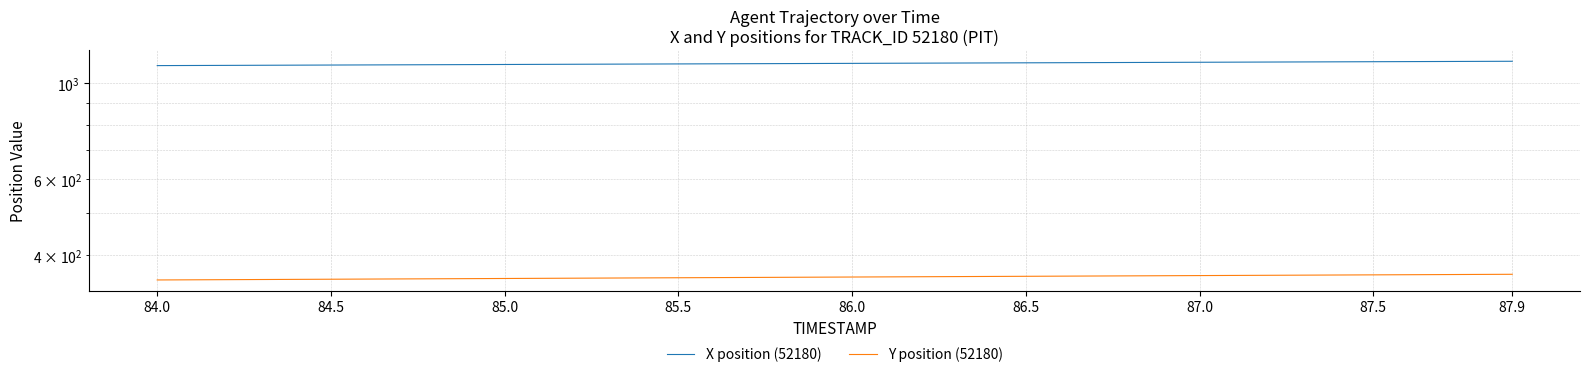

Reading right to left, extract all data points from this chart.

X position (52180): 1122.5	1121.8	1121.2	1120.5	1119.9	1119.2	1118.5	1117.9	1117.2	1116.6	1115.9	1115.3	1114.6	1114.0	1113.3	1112.7	1112.0	1111.3	1110.7	1110.0	1109.4	1108.7	1108.1	1107.4	1106.8	1106.1	1105.5	1104.8	1104.1	1103.5	1102.8	1102.2	1101.5	1100.9	1100.2	1099.5	1098.9	1098.2	1097.6	1096.9
Y position (52180): 361.7	361.5	361.2	360.9	360.6	360.4	360.1	359.8	359.5	359.3	359.0	358.7	358.4	358.2	357.9	357.6	357.3	357.1	356.8	356.5	356.2	356.0	355.7	355.4	355.1	354.9	354.6	354.3	354.0	353.8	353.5	353.2	352.9	352.6	352.4	352.1	351.8	351.5	351.3	351.0